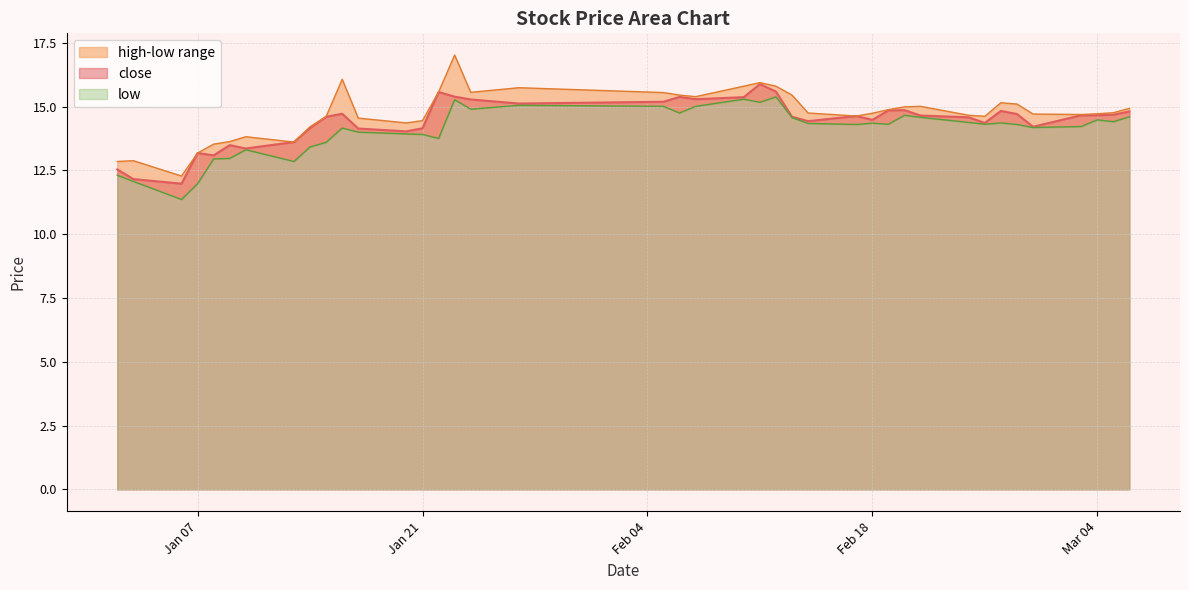

Which series has the largest range (max minus min)?

high